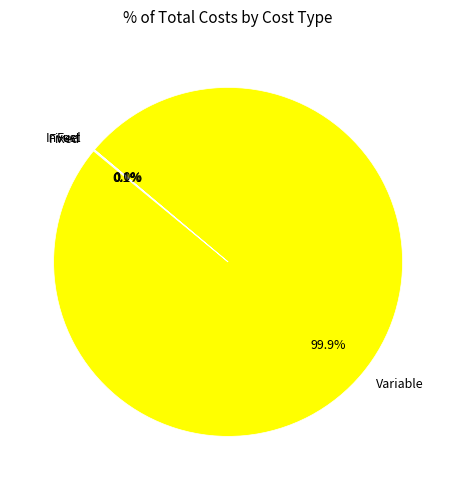

Does any single category account for the majority?

Yes